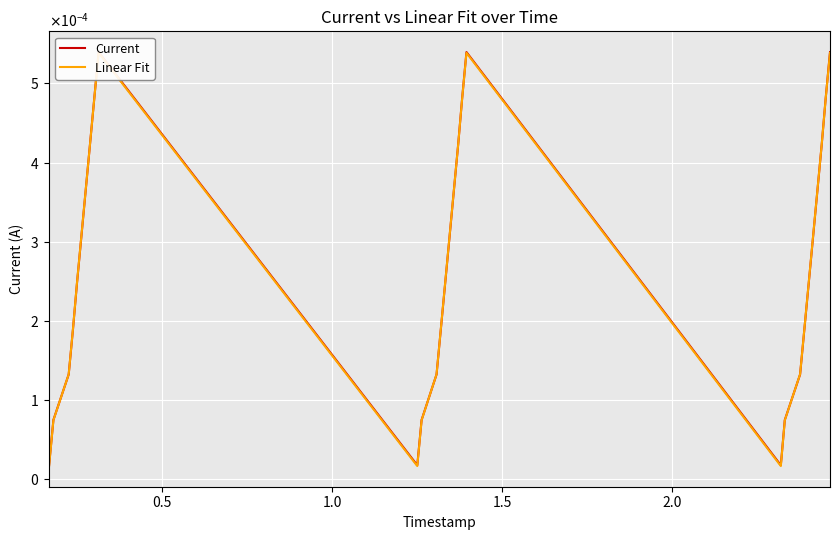

How many intersections are there between Linear Fit and Current?

6